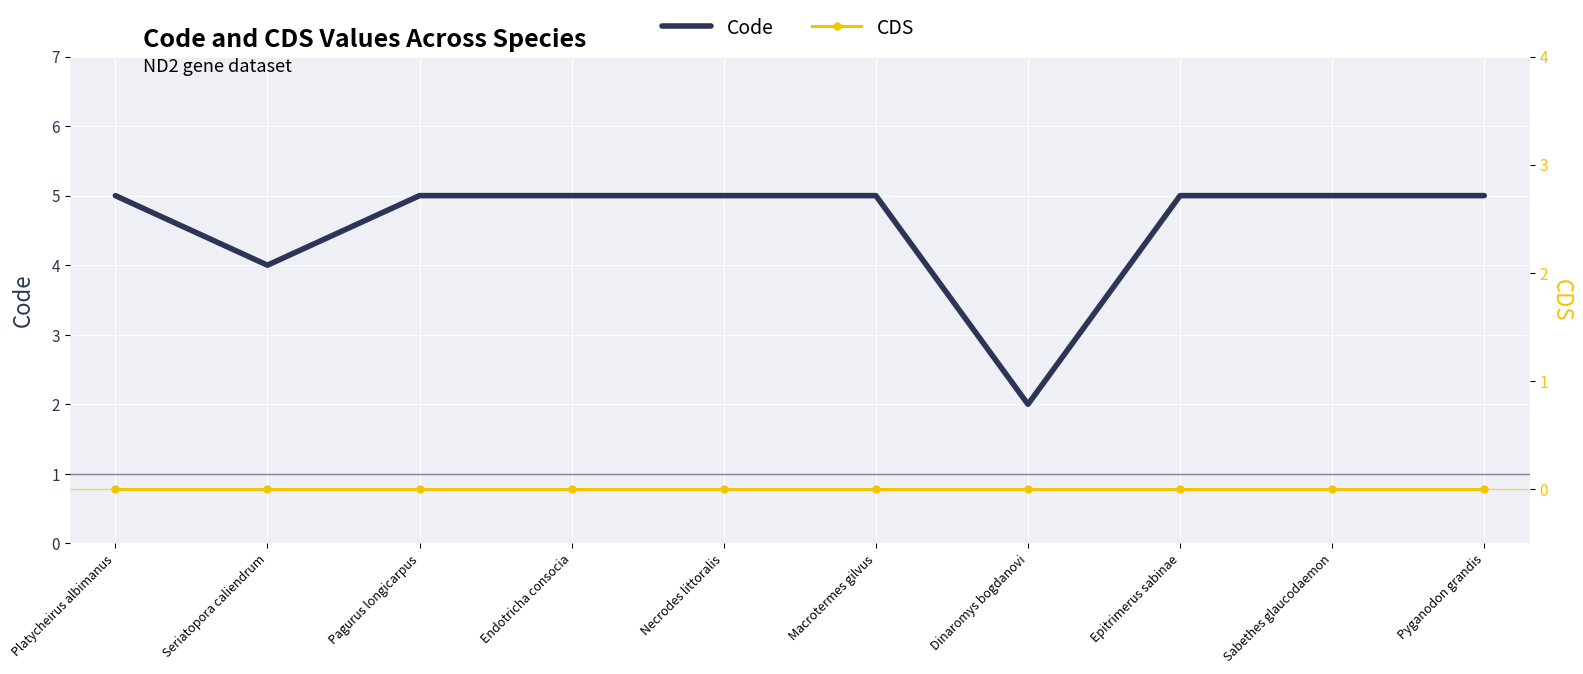

At which category is the sum across all series the highest?

Platycheirus albimanus